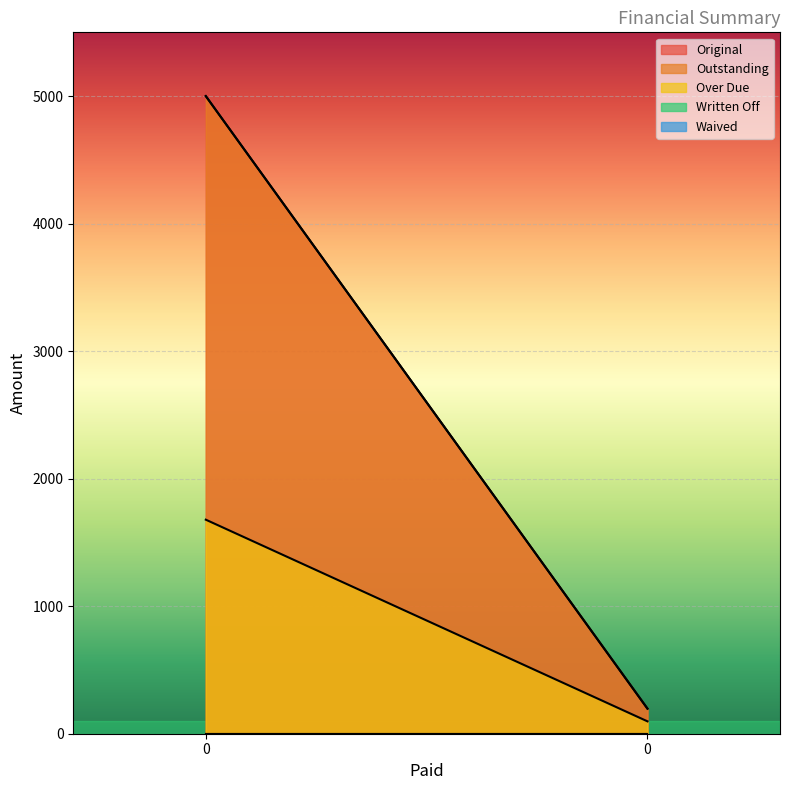

What is the maximum value for Over Due?

1678.5